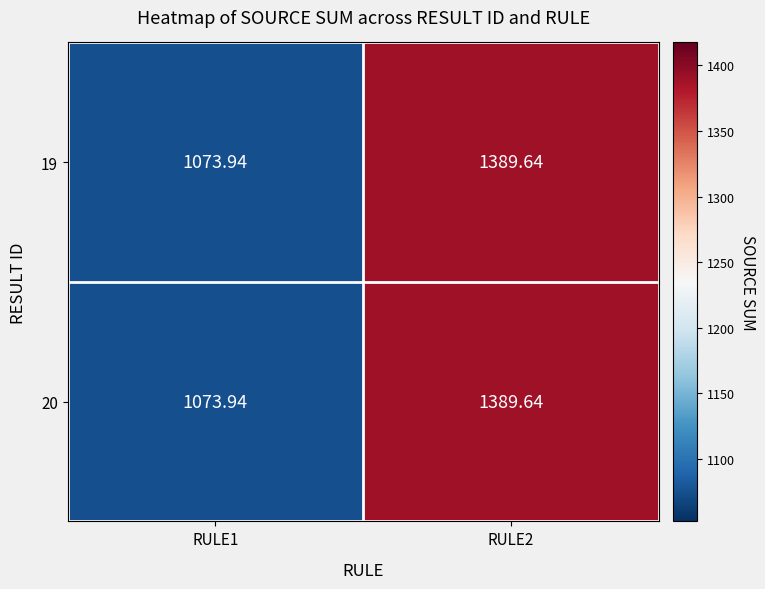

Count the number of data series in this chart.

2